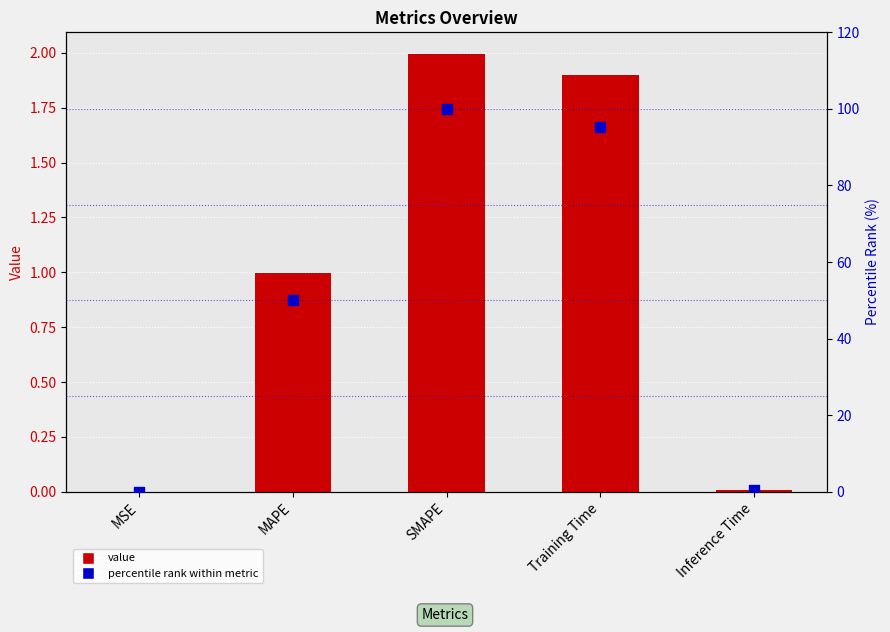

Which series contains the lowest Y value?

col_1